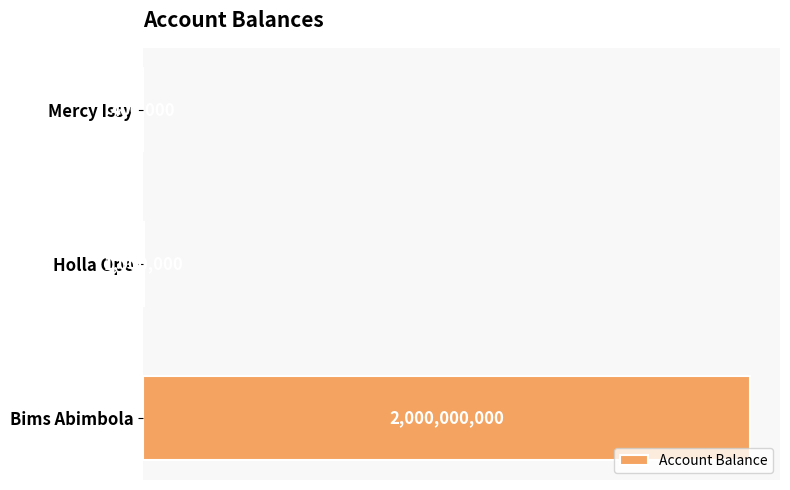

Are the bars horizontal?

Yes